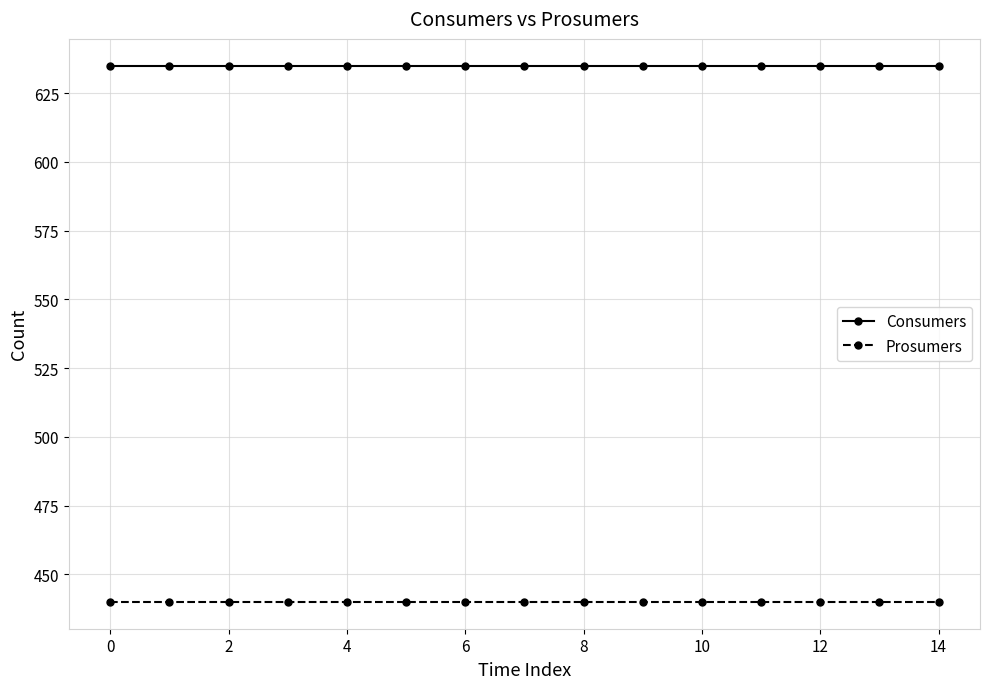

At how many categories does at least one series exceed 499?

15